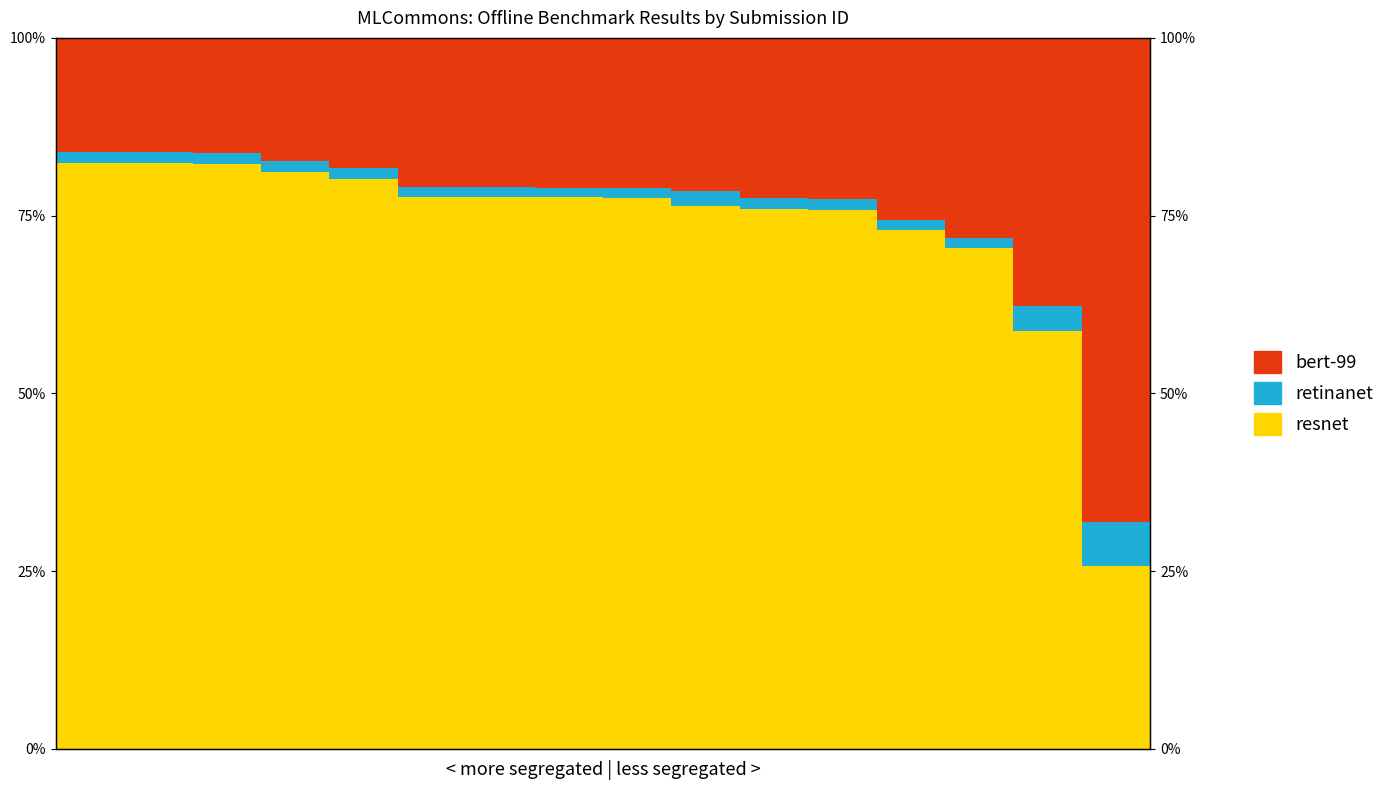

True or false: bert-99 has a value of 21.0 at 6.

True